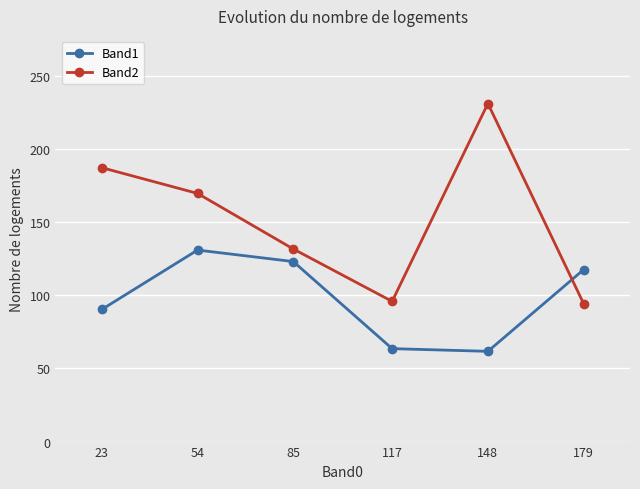

Does the chart display data point markers on the line(s)?

Yes